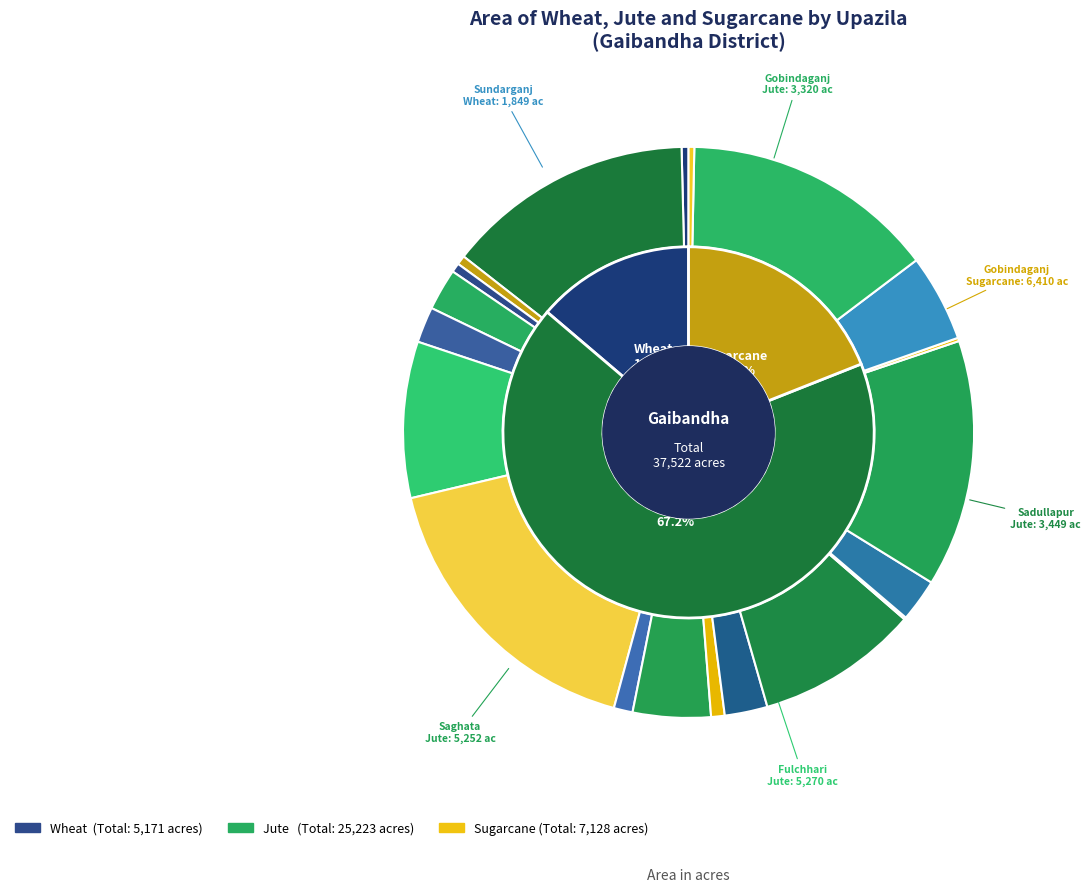

Combined, what portion of the pie is Saghata and Sundarganj?

53.4%